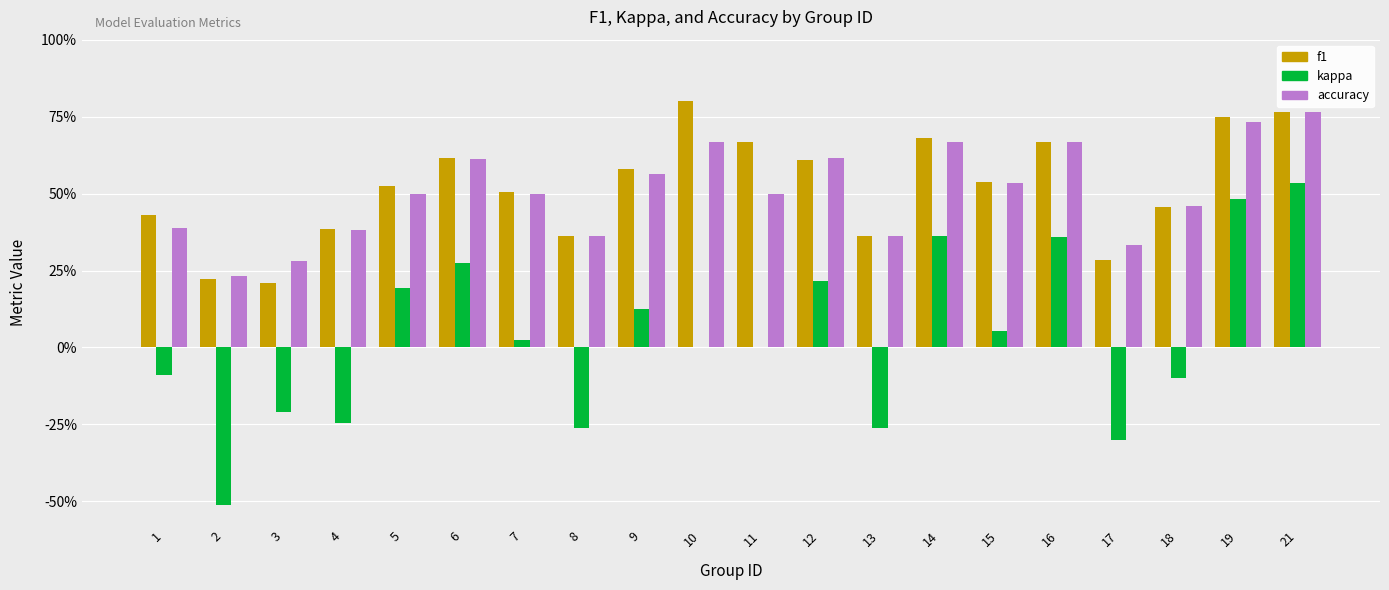

What is the total value across all series at 21?

2.1